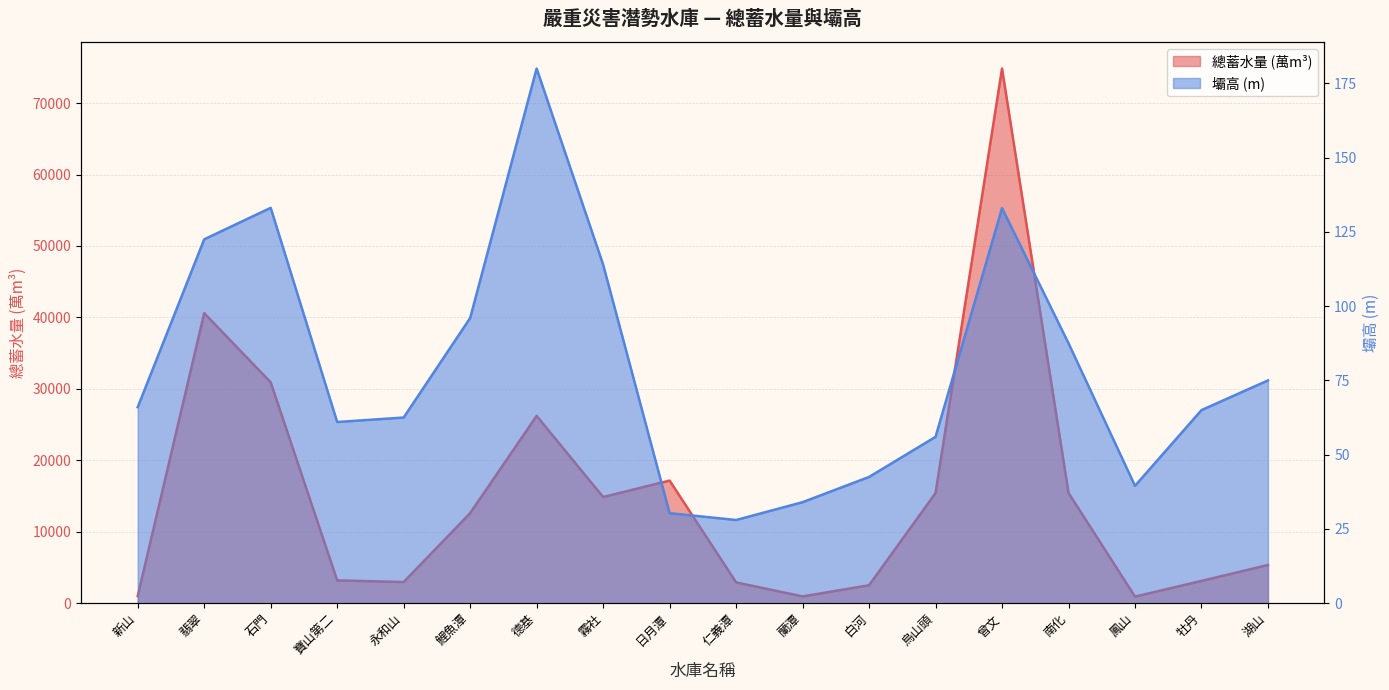

What is the sum of all 壩高(m) values?

1425.9